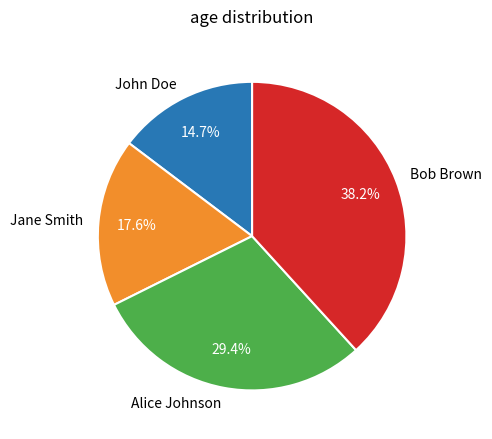

What is the ratio of the value at John Doe to the value at Bob Brown?

0.4